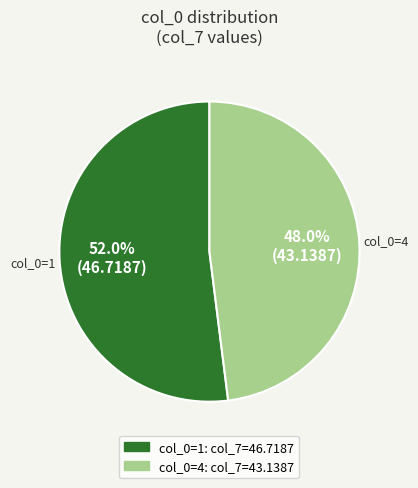

Does any single category account for the majority?

Yes